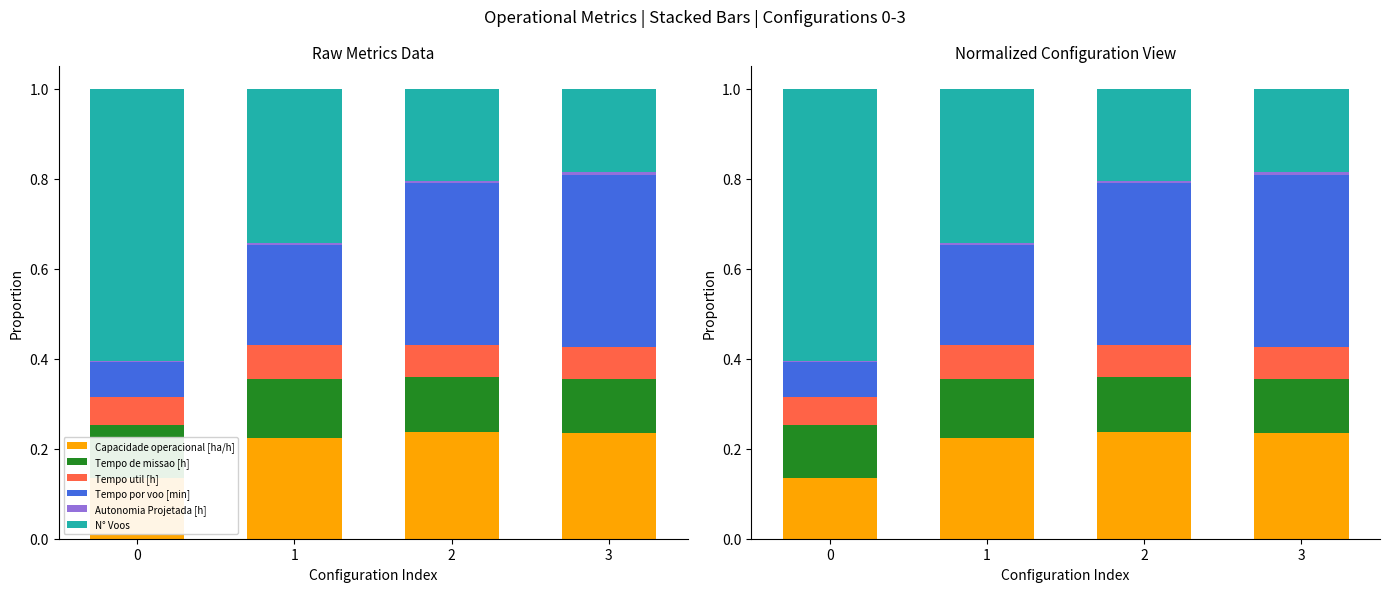

What is the approximate value of Capacidade operacional [ha/h] at 0?

0.1